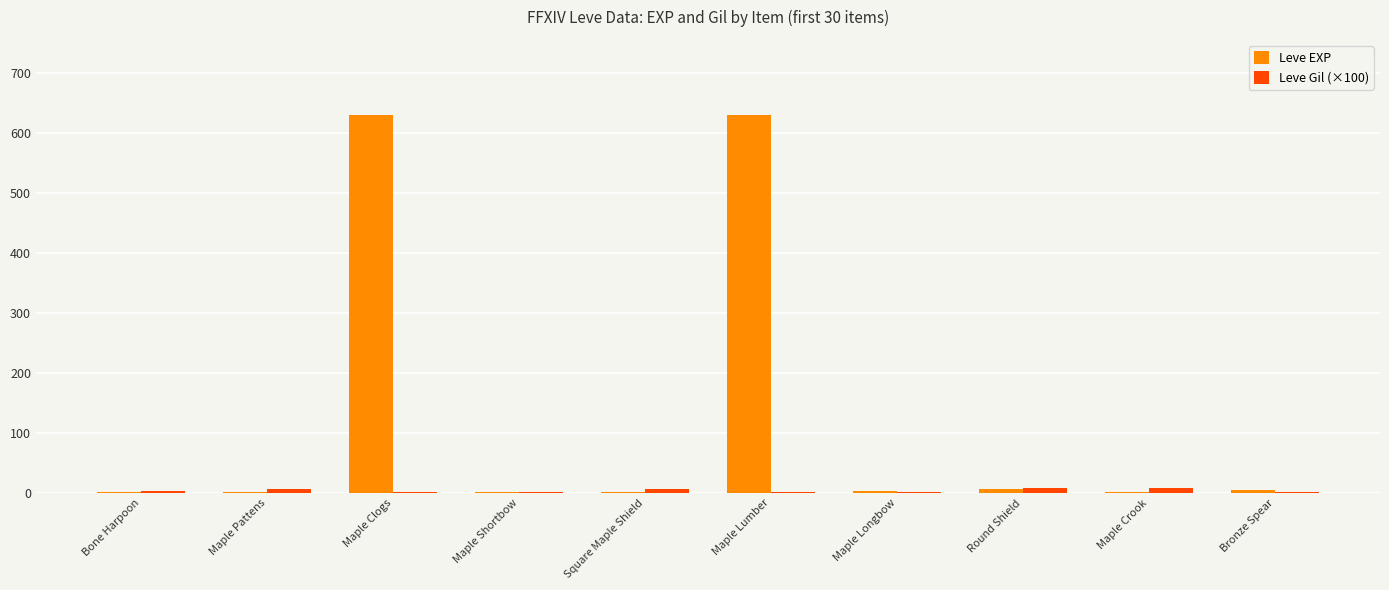

What is the greatest value displayed?

630.0